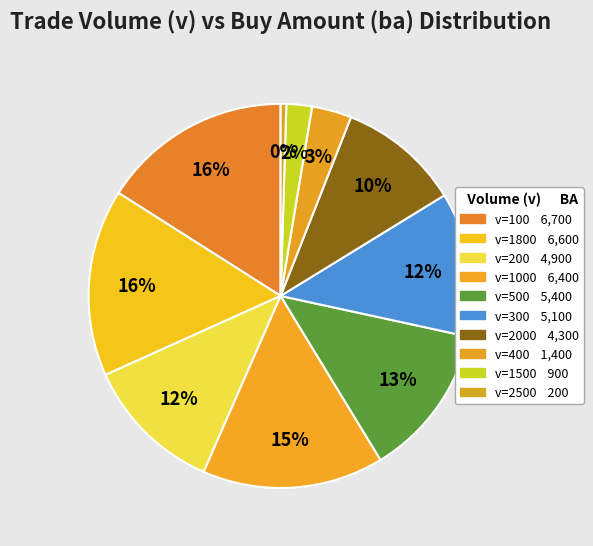

Which slice is the largest?

100